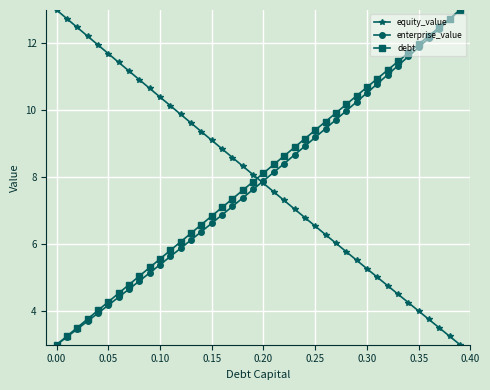

What is the smallest value displayed?

3.0